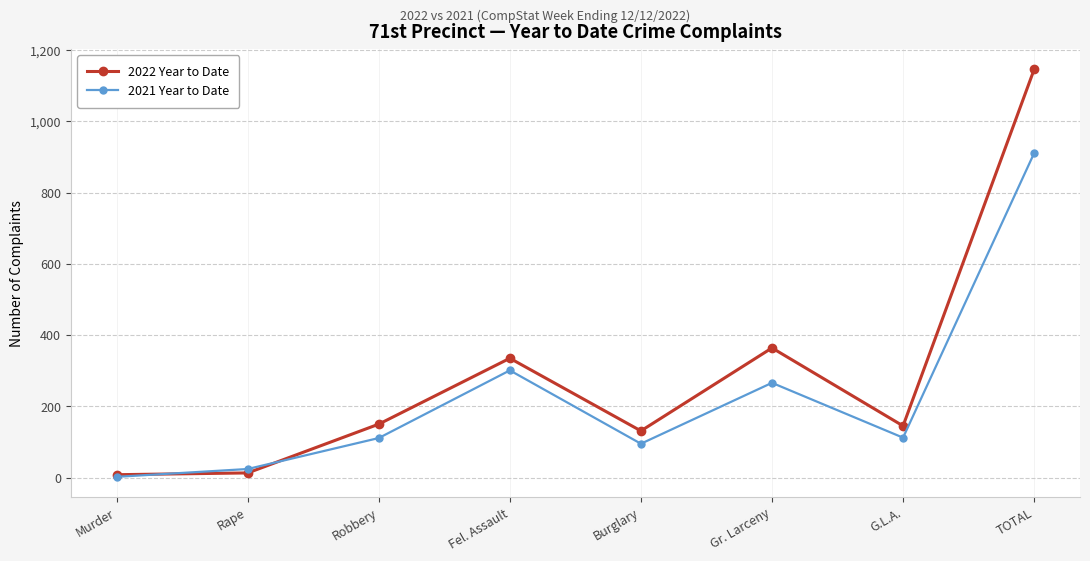

How many lines are shown in the chart?

2